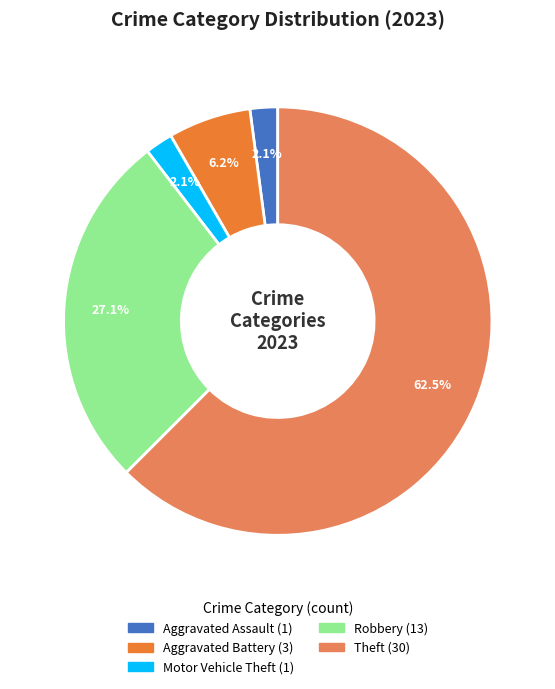

Does any single category account for the majority?

Yes